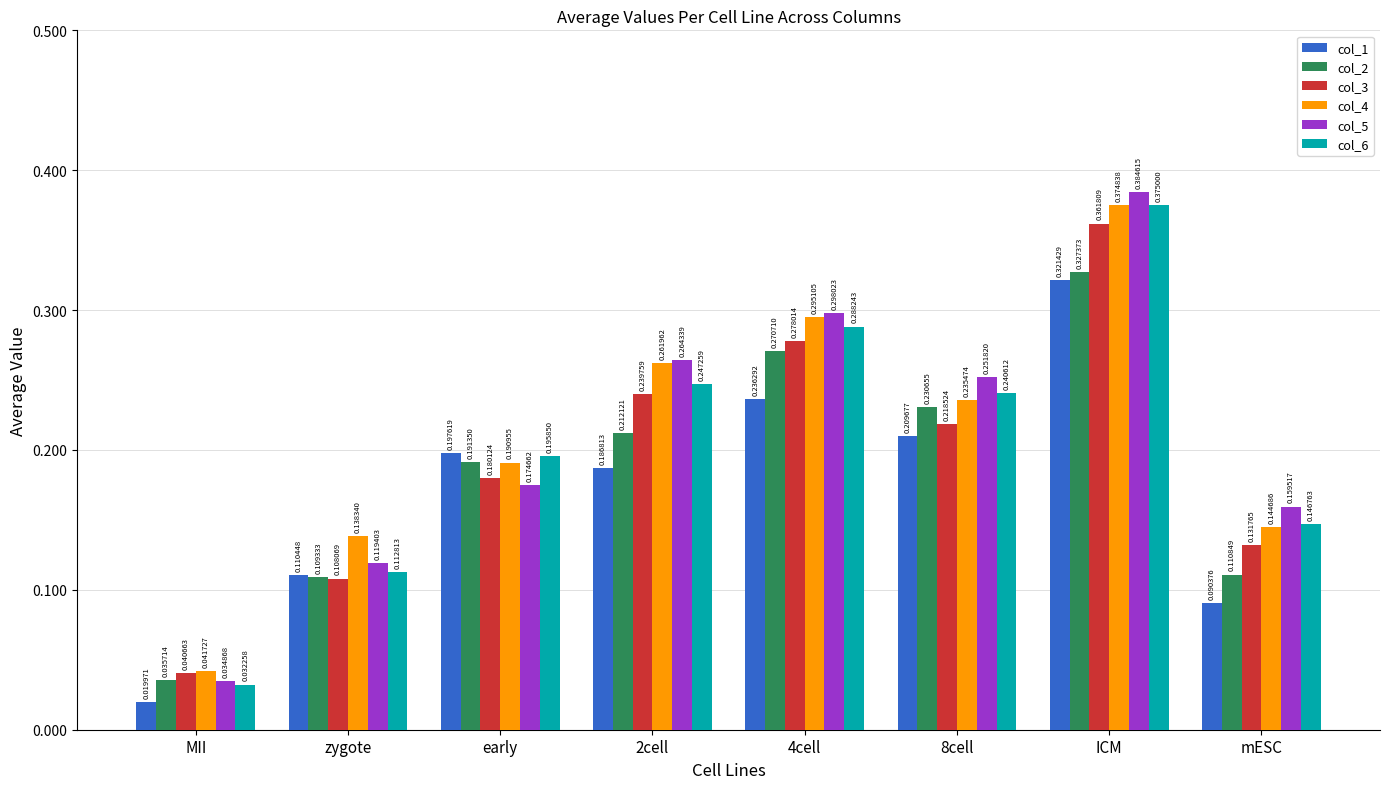

Does the chart contain any negative values?

No